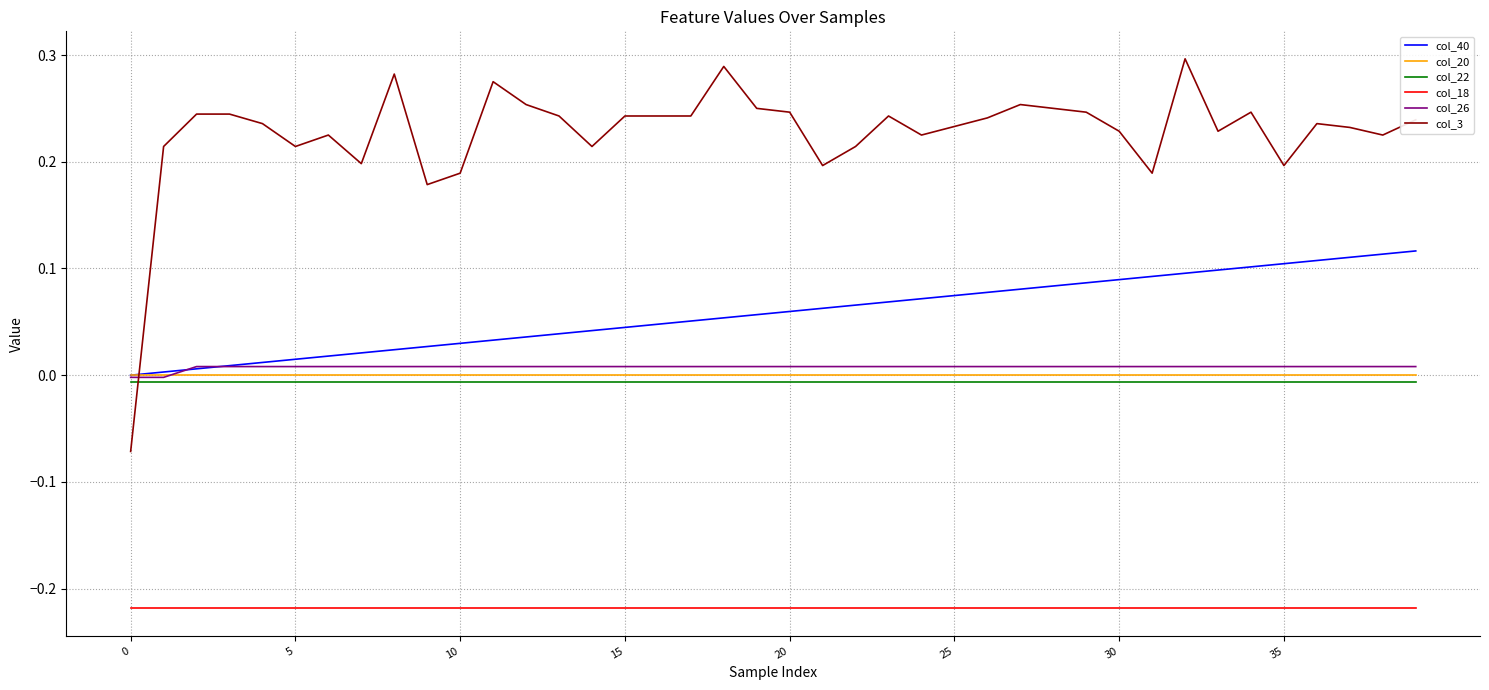

Which series has the largest total across all categories?

col_3